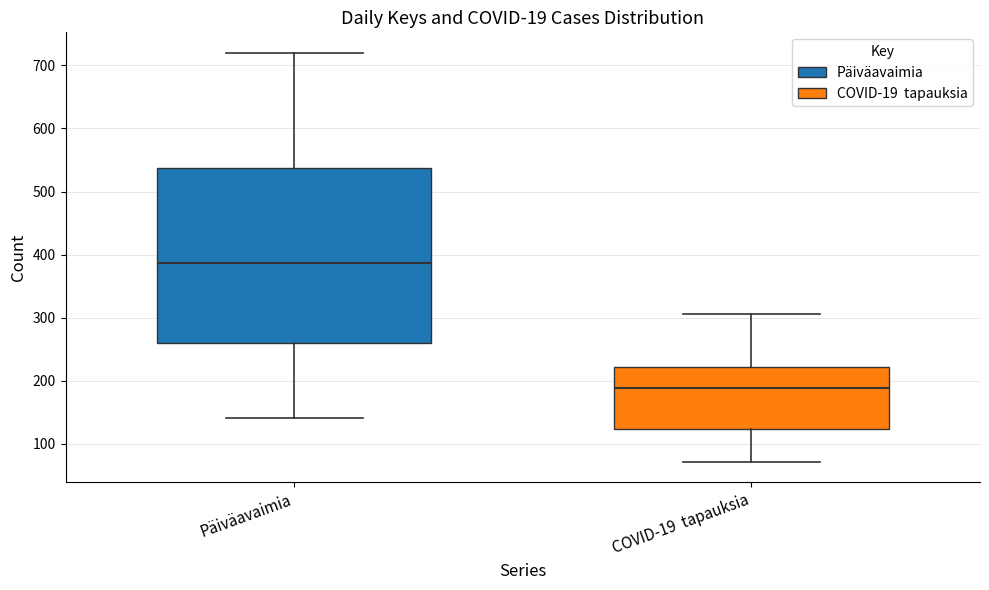

Reading left to right, transcribe this box plot: for each box, give where its median line is, the range the box spans, and where its two whiskers end, as read against the y-axis. The values are not printed on the chart, so give them approximately, as read against the axis.

Päiväavaimia: median 390, box 260 to 540, whiskers 140 to 720
COVID-19 tapauksia: median 190, box 120 to 220, whiskers 70 to 310